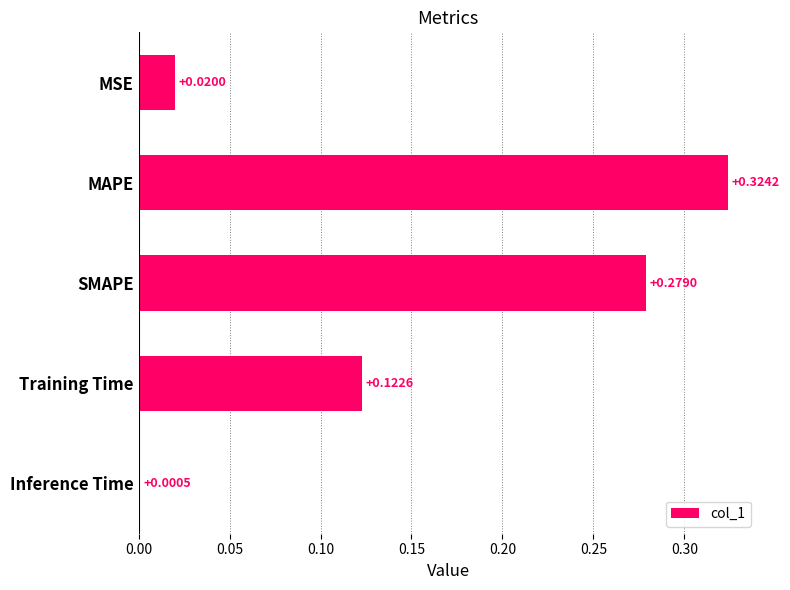

Where is the data nearest to the value 0?

Inference Time